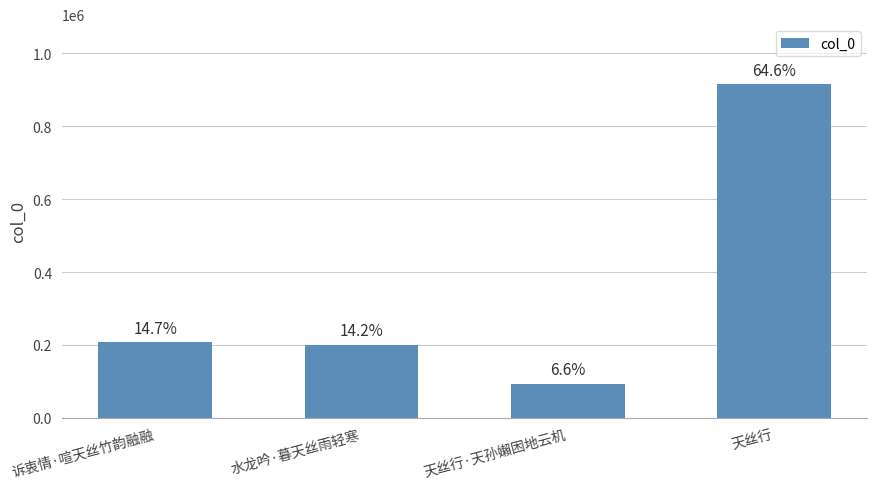

Does the chart contain any negative values?

No